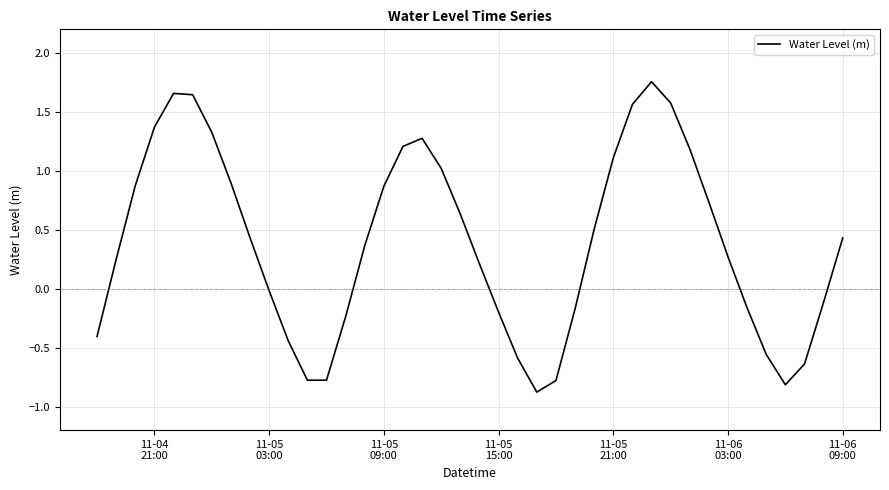

What is the difference between the maximum and minimum values?

2.6